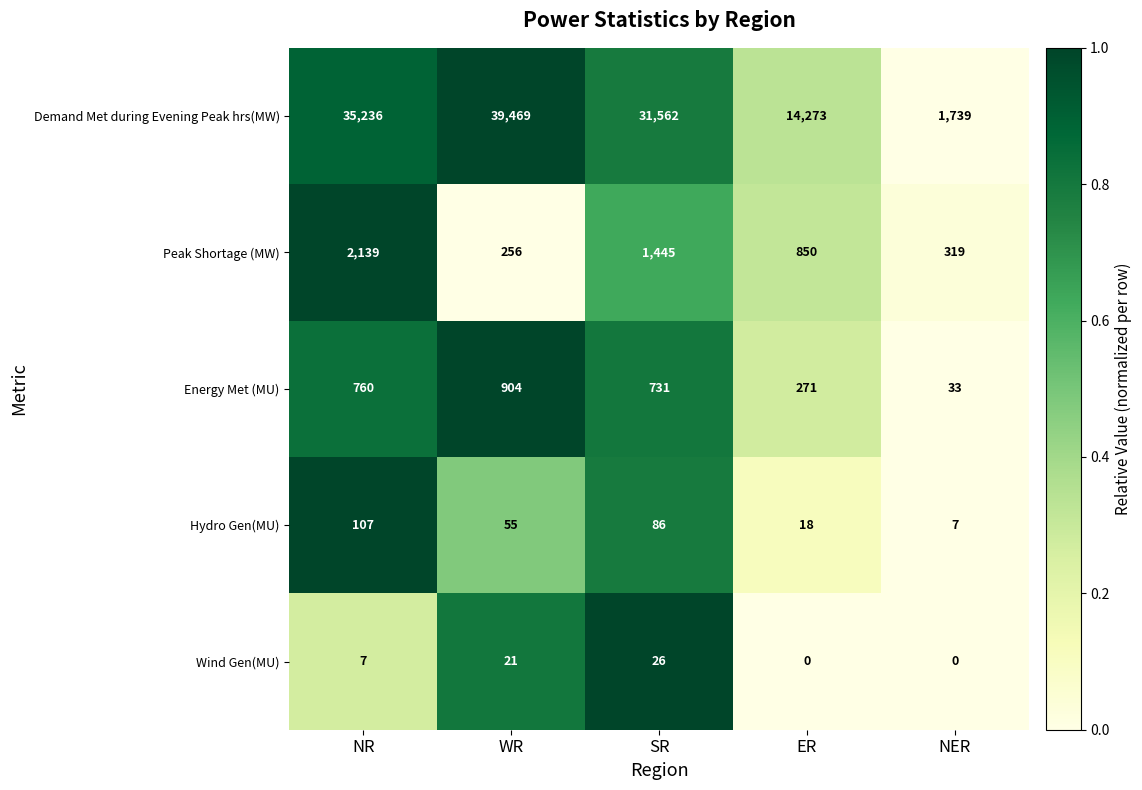

The value of Energy Met (MU) at NR is 338. True or false?

False